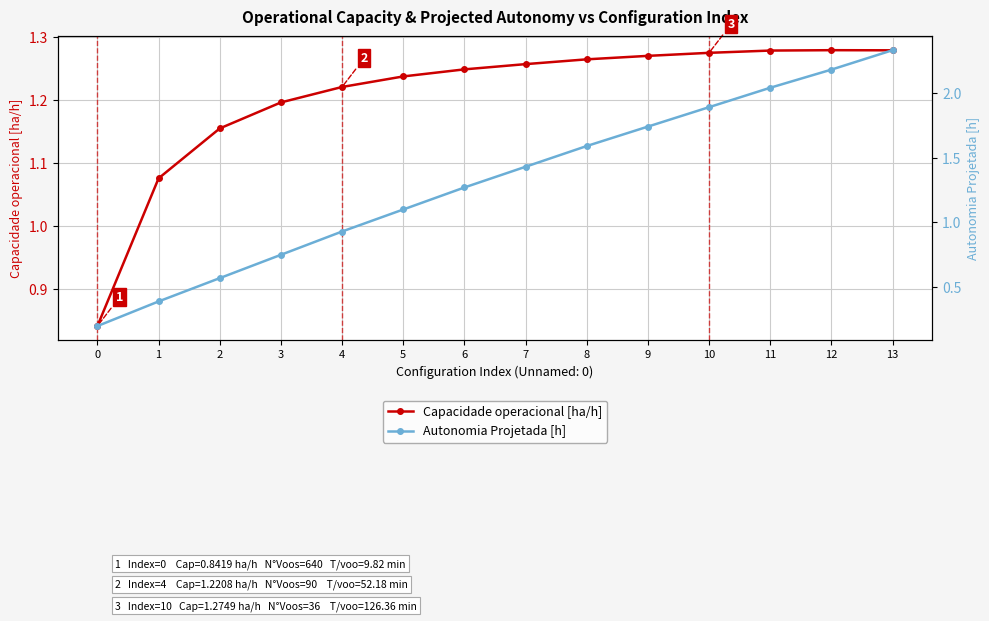

Between which two adjacent categories do Capacidade operacional [ha/h] and Autonomia Projetada [h] first intersect?

5 and 6